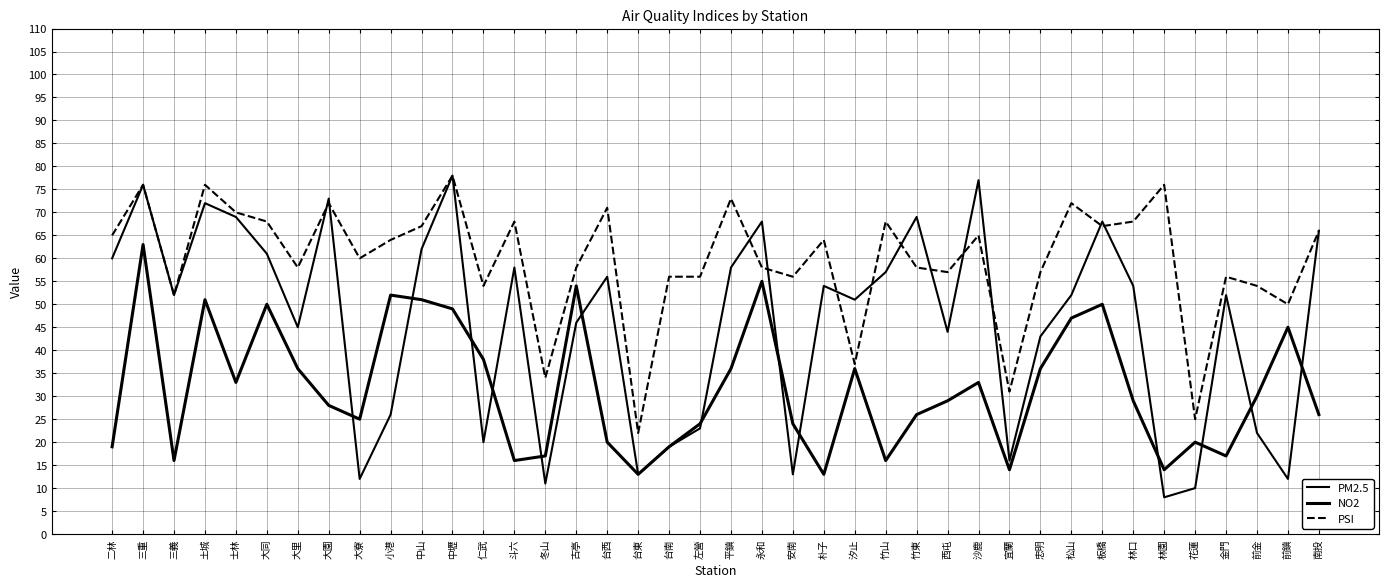

List the series in order of their peak value, lowest first.

NO2, PM2.5, PSI